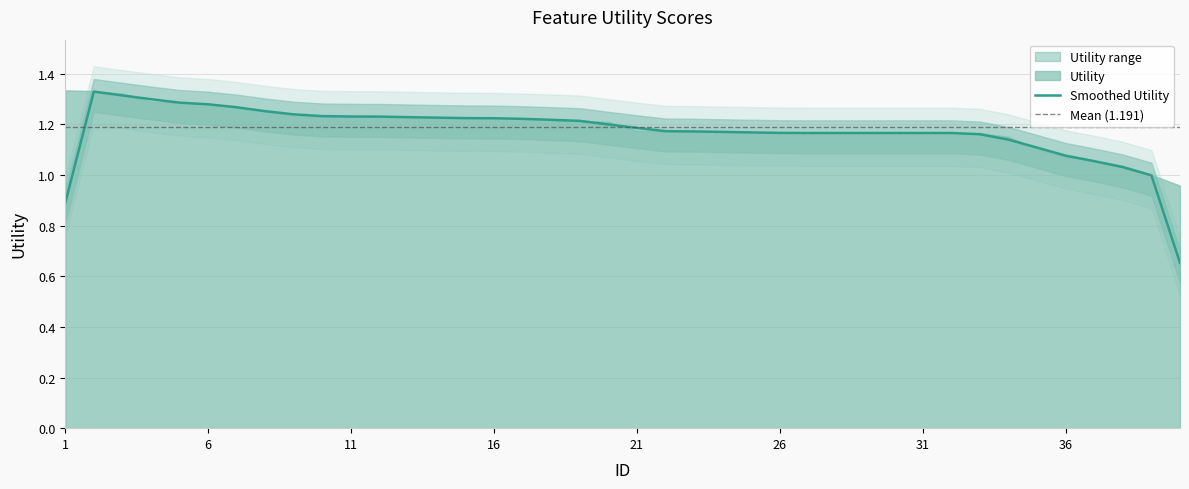

Which label corresponds to the smallest value in the chart?

40